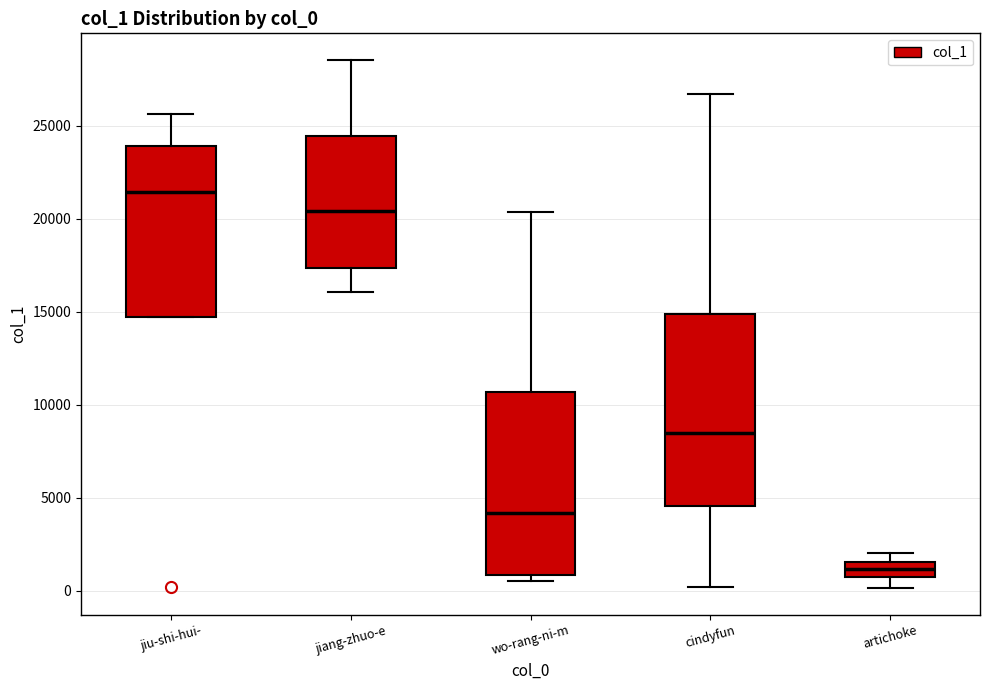

Reading left to right, read every box against the y-axis: the position of its median line, the range the box covers, and the ends of its whiskers. The values are not printed on the chart, so give them approximately, as read against the axis.

jiu-shi-hui-: median 21500, box 14500 to 24000, whiskers 14500 to 25500
jiang-zhuo-e: median 20500, box 17500 to 24500, whiskers 16000 to 28500
wo-rang-ni-m: median 4000, box 1000 to 10500, whiskers 500 to 20500
cindyfun: median 8500, box 4500 to 15000, whiskers 0 to 26500
artichoke: median 1000, box 500 to 1500, whiskers 0 to 2000